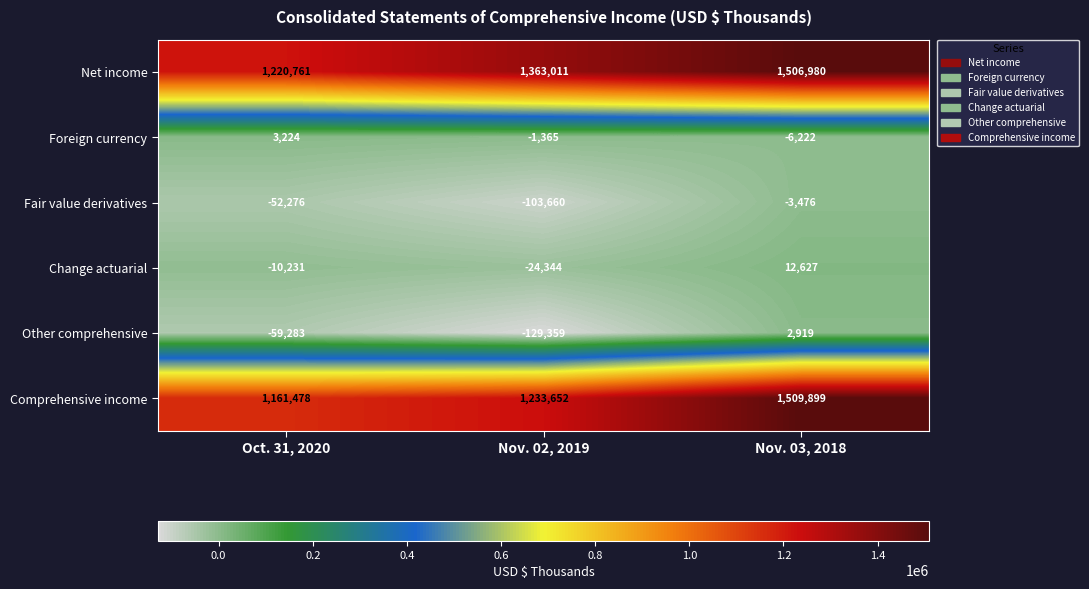

At which category is the sum across all series the highest?

Nov. 03, 2018